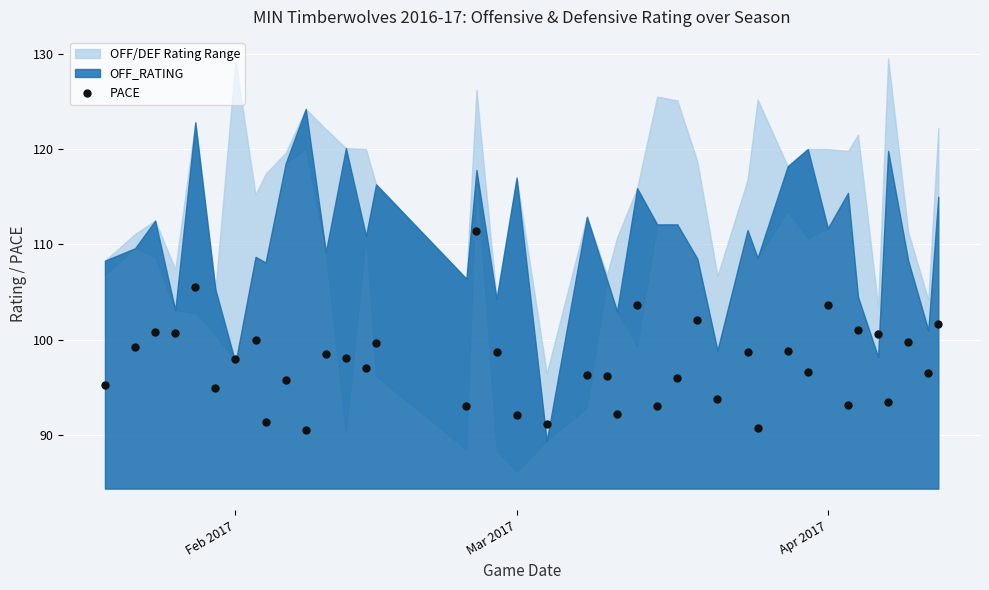

What is the range of Y values (max minus min)?

20.9